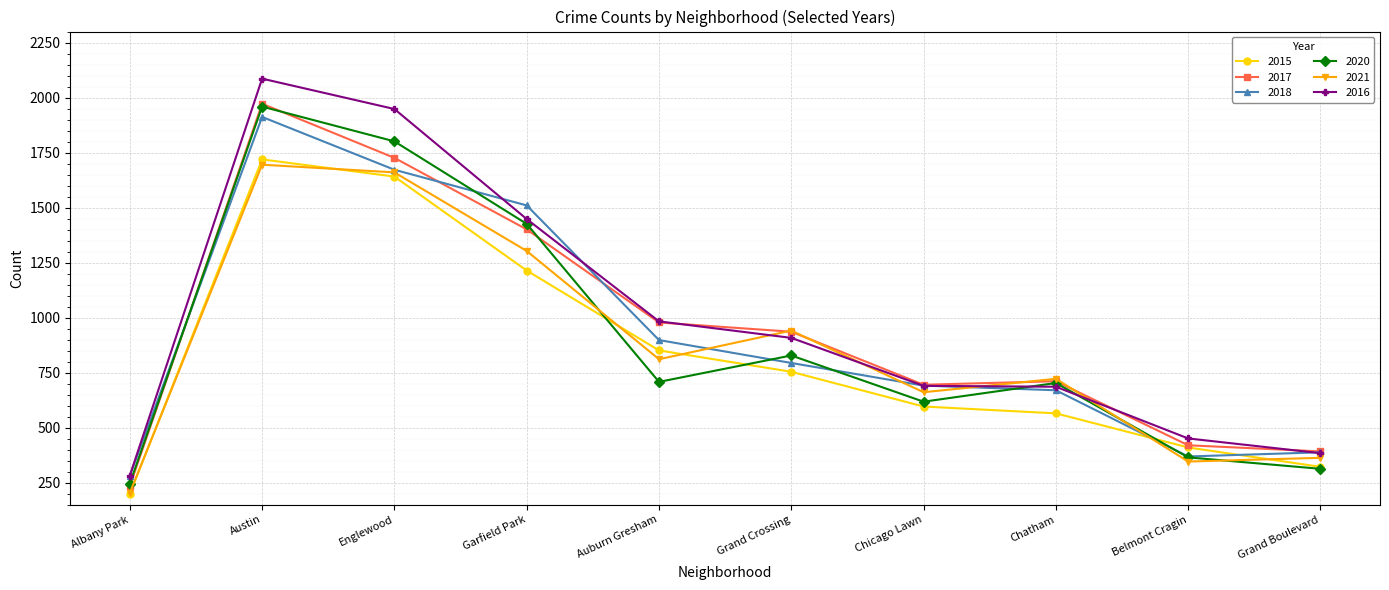

Does the chart display data point markers on the line(s)?

Yes